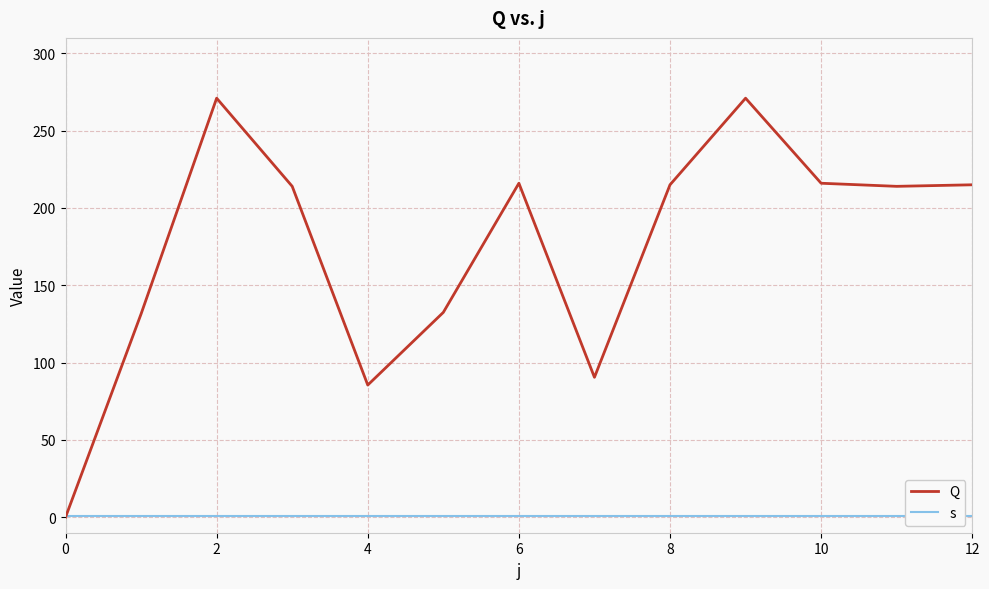

Which series has the largest range (max minus min)?

Q